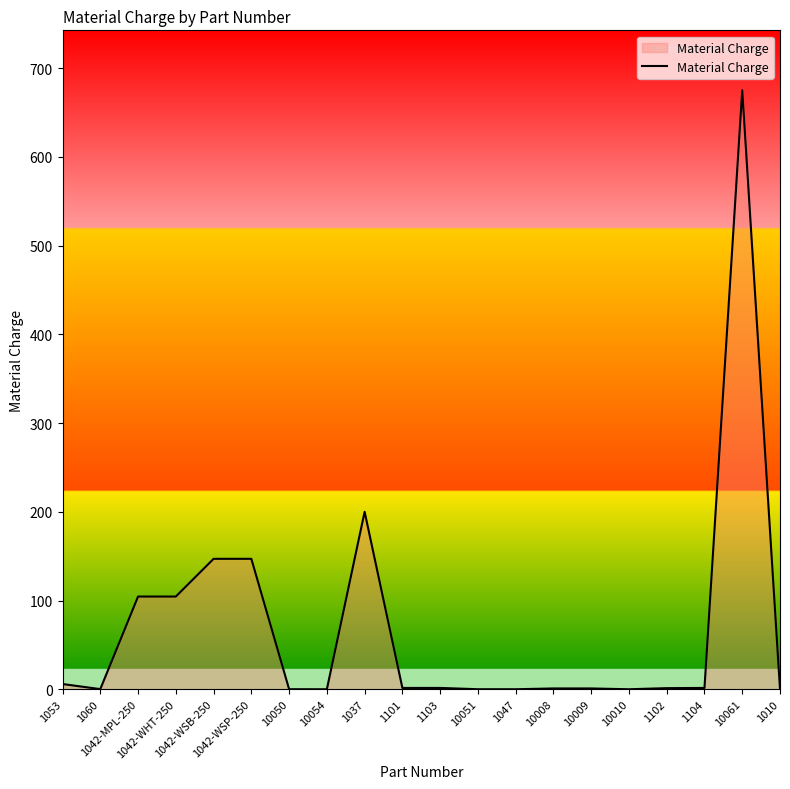

What is the greatest value displayed?

675.1